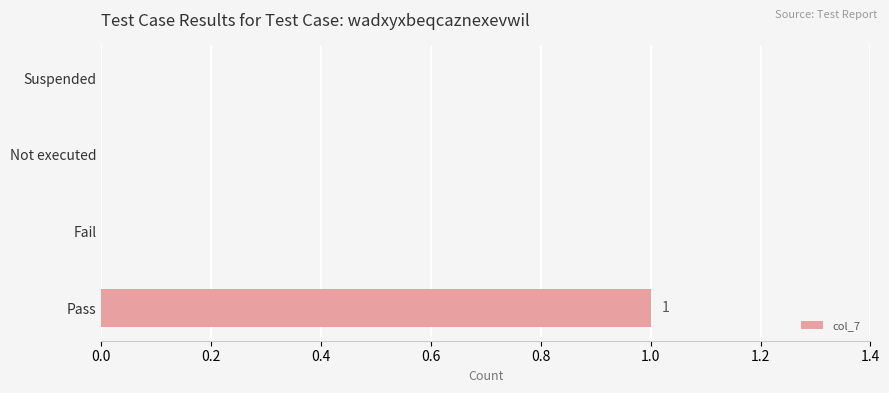

The value at Fail is 0. True or false?

True